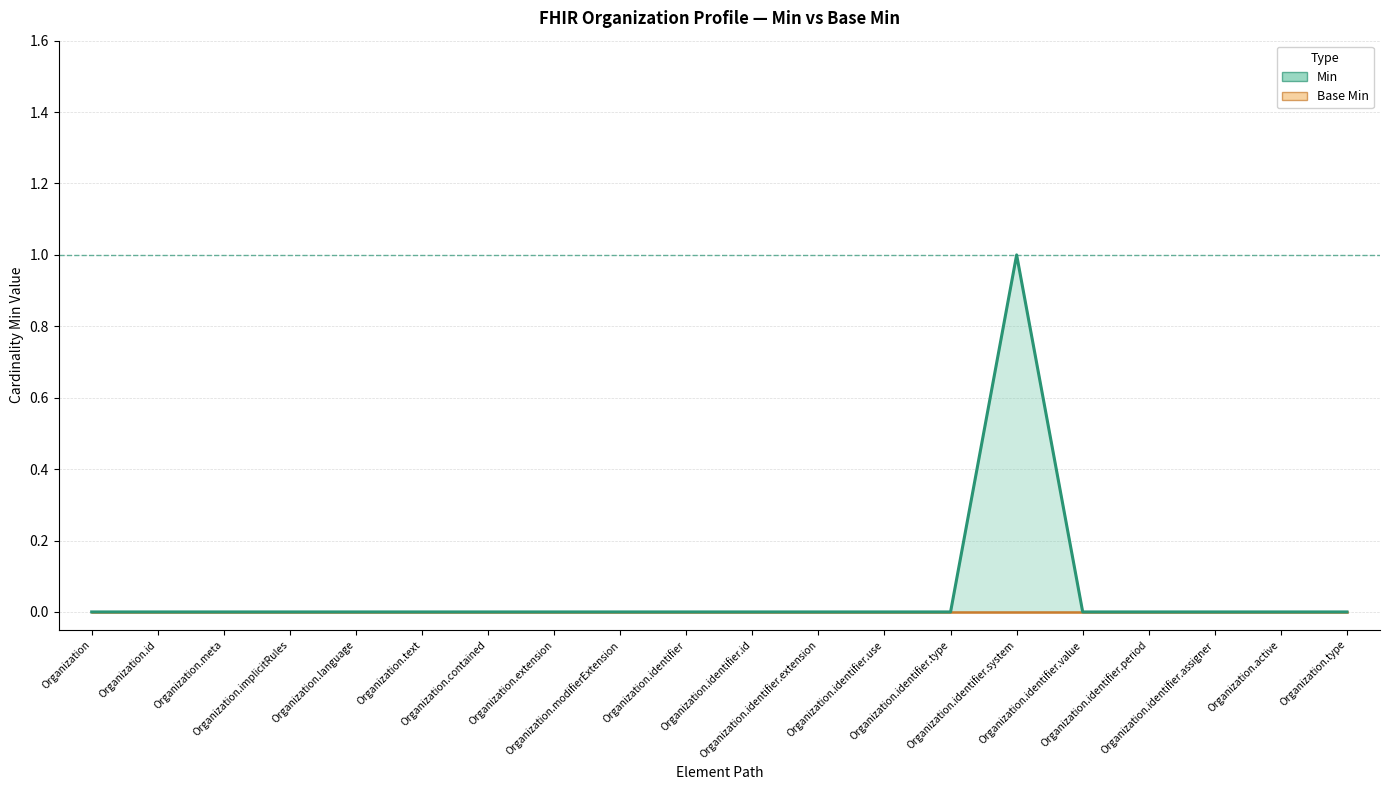

List the labels in order of value, smallest first.

Organization, Organization.id, Organization.meta, Organization.implicitRules, Organization.language, Organization.text, Organization.contained, Organization.extension, Organization.modifierExtension, Organization.identifier, Organization.identifier.id, Organization.identifier.extension, Organization.identifier.use, Organization.identifier.type, Organization.identifier.value, Organization.identifier.period, Organization.identifier.assigner, Organization.active, Organization.type, Organization.identifier.system